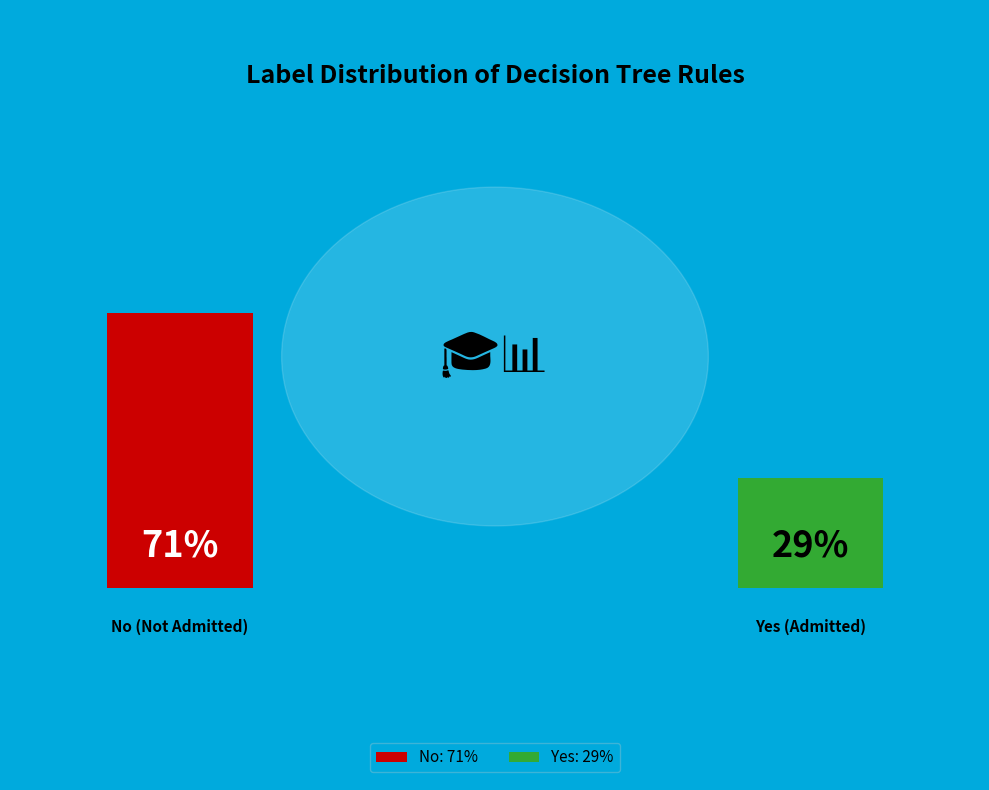

How many segments does this pie chart have?

2